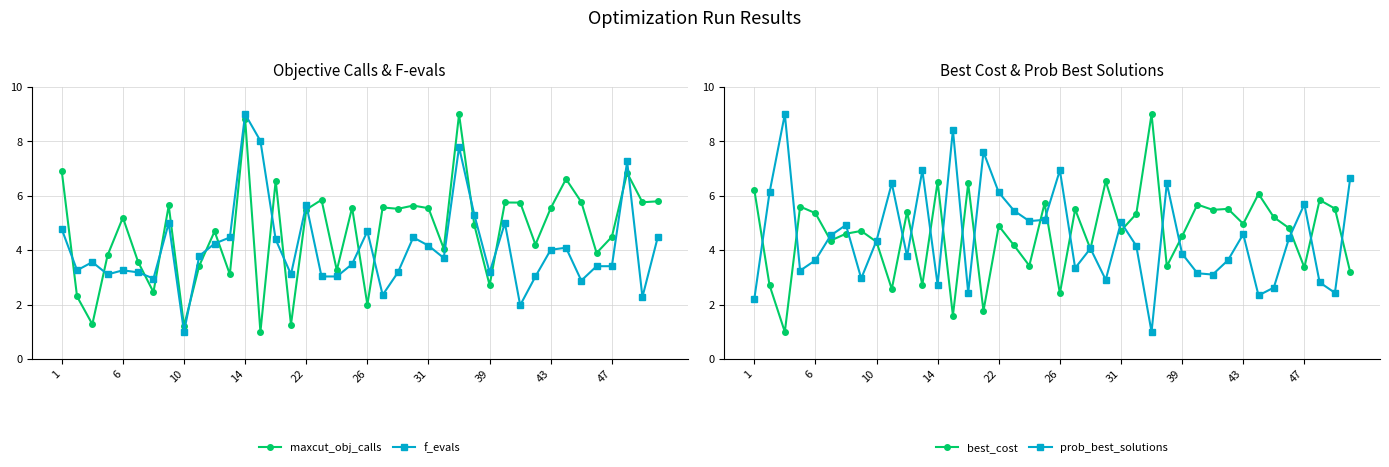

Does the chart display data point markers on the line(s)?

Yes